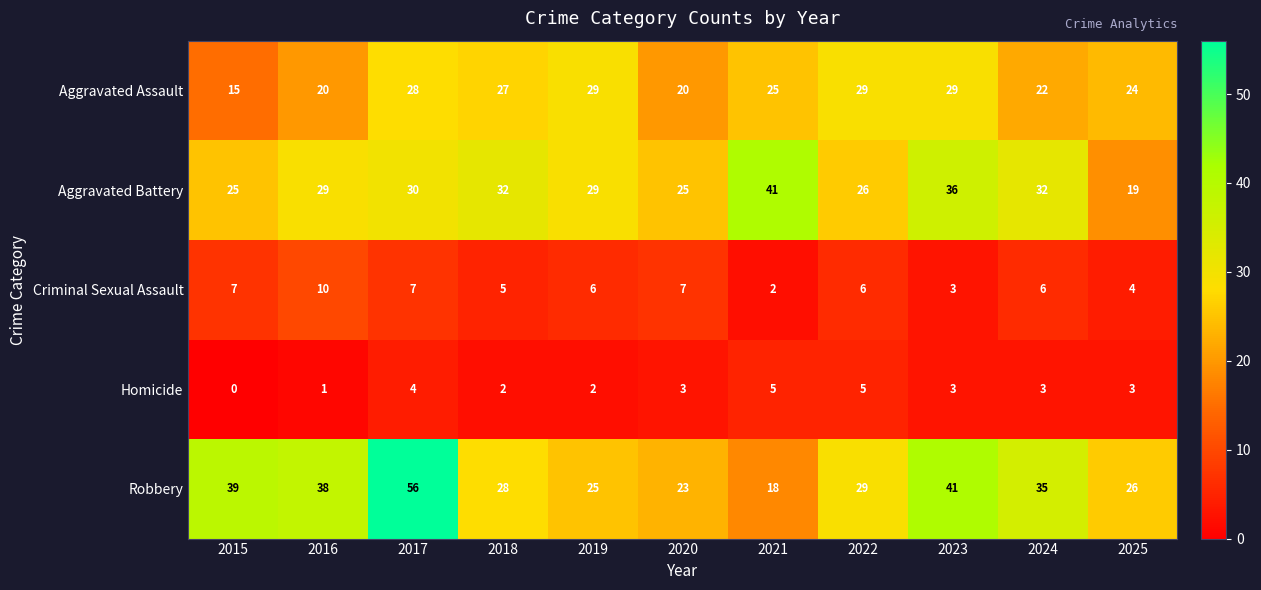

Read the Criminal Sexual Assault value at 2017.

7